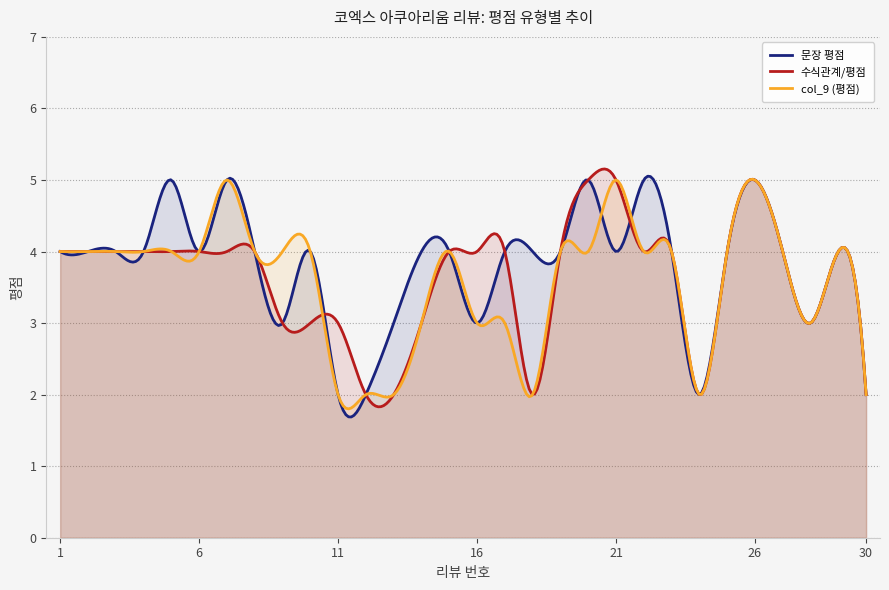

At which category does the chart reach its minimum across all series?

11